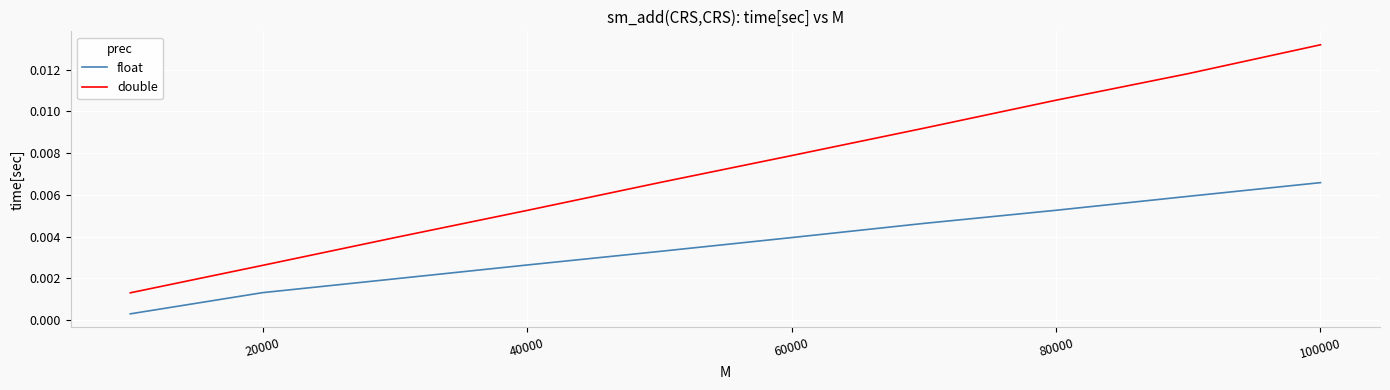

Which series has the largest total across all categories?

double